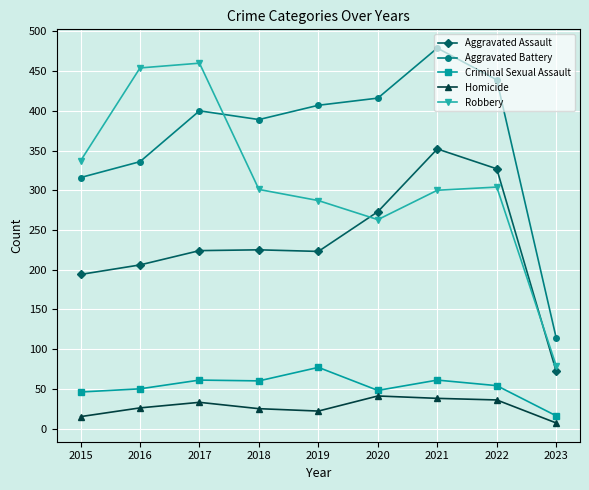

How many interior local valleys does the Aggravated Battery series have?

1